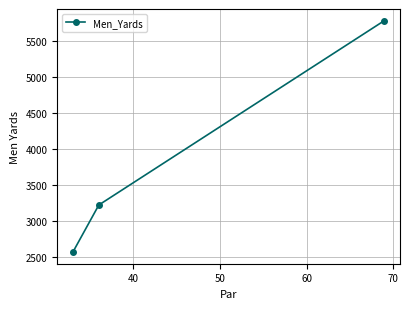

What is the value of the 2nd point from the left?

3222